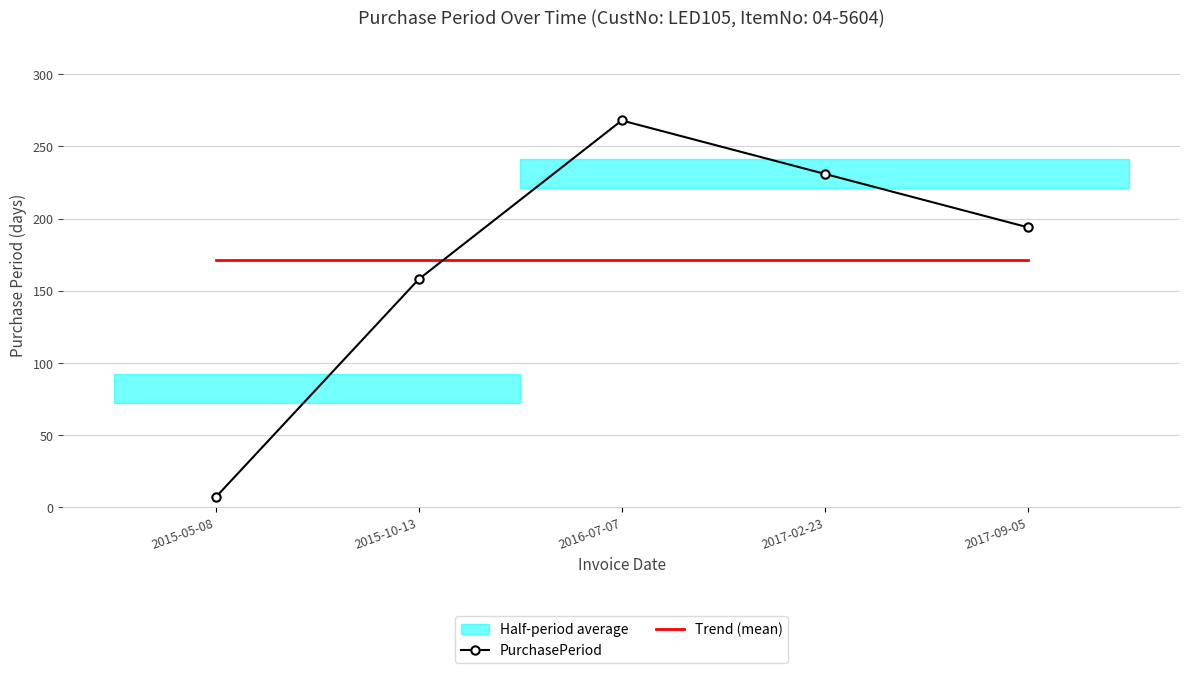

Which series has the largest range (max minus min)?

PurchasePeriod